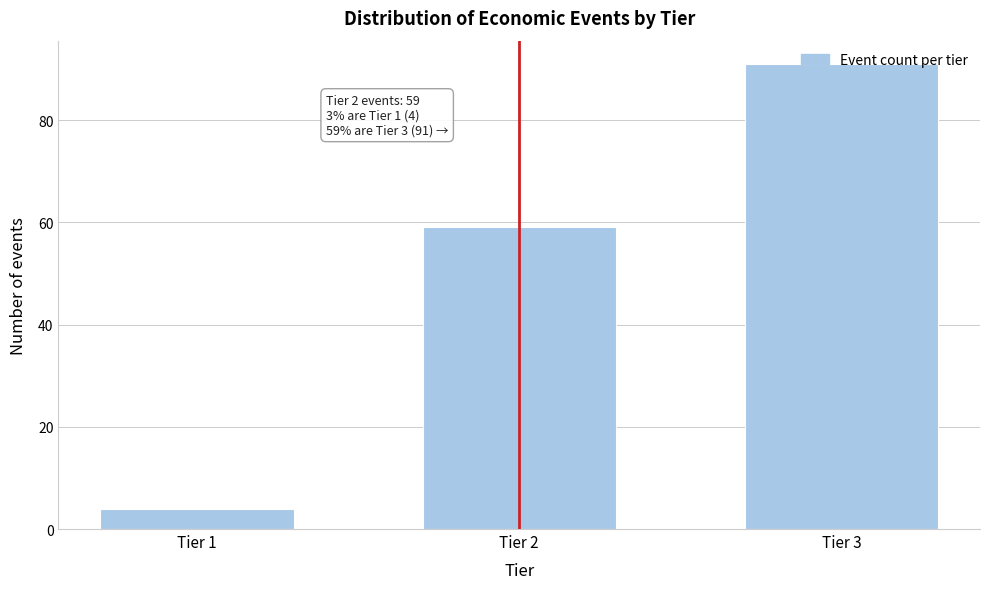

Is it true that the value at Tier 2 is 59?

True